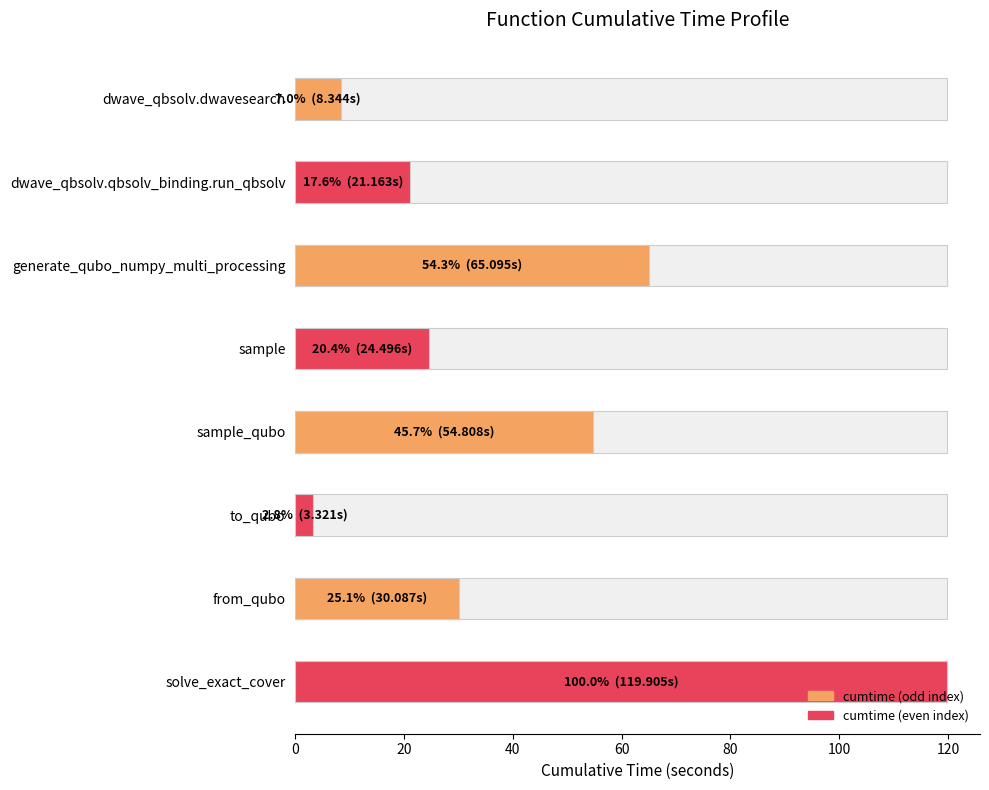

How many categories are shown in the chart?

8